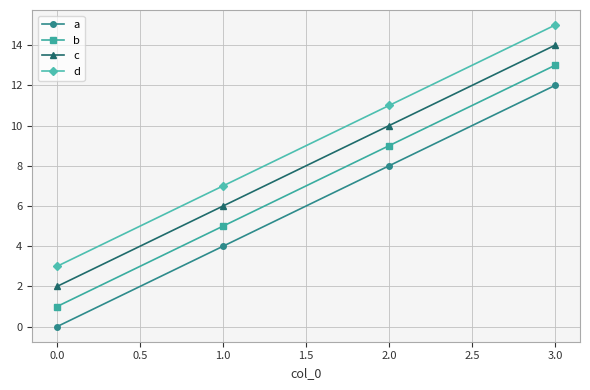

True or false: b has more than 2 points higher than both neighbors.

False